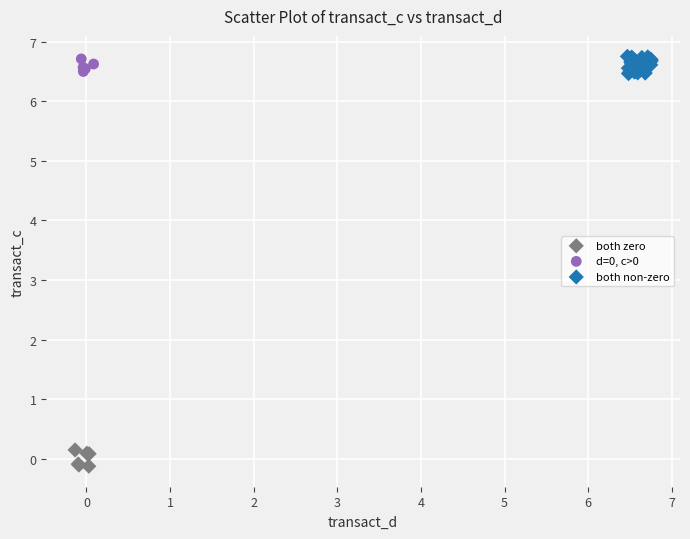

Which series reaches the minimum Y coordinate?

both zero